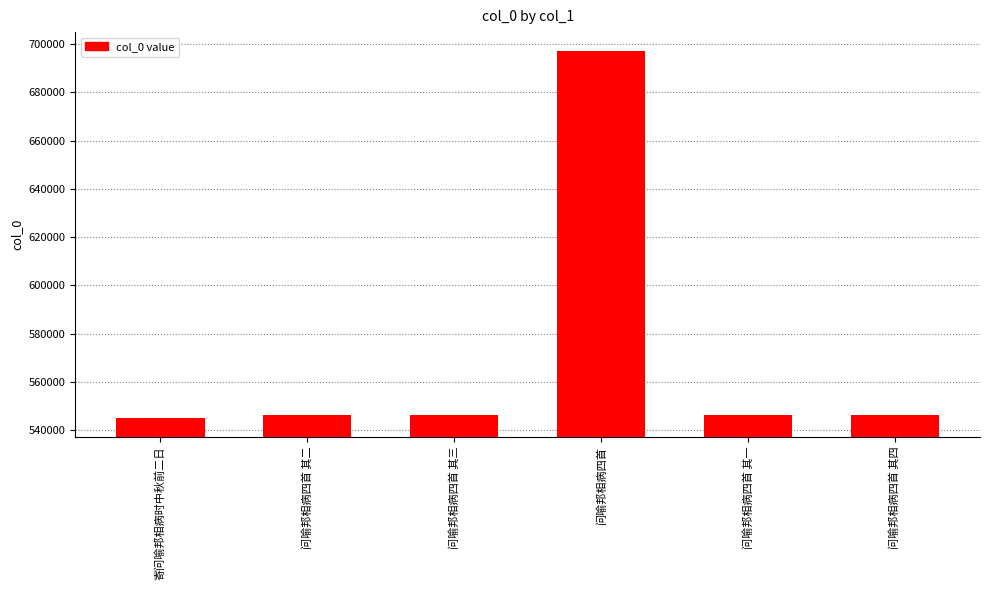

How many data points are less than 546400?

3